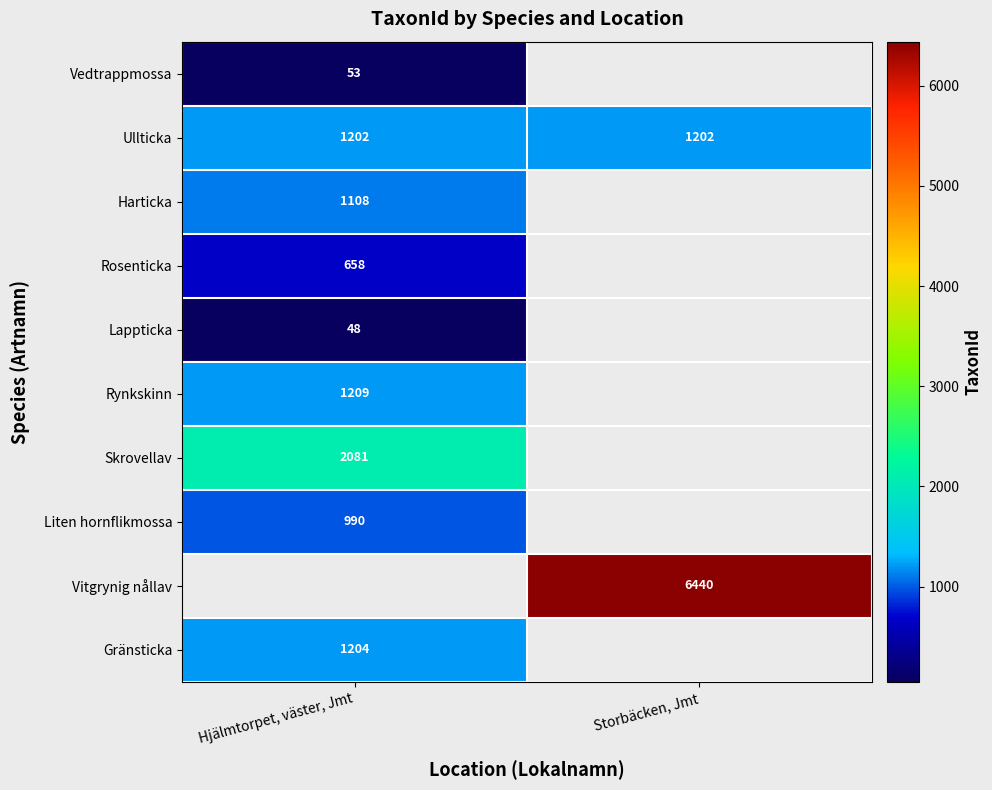

At how many categories does at least one series exceed 2552?

1